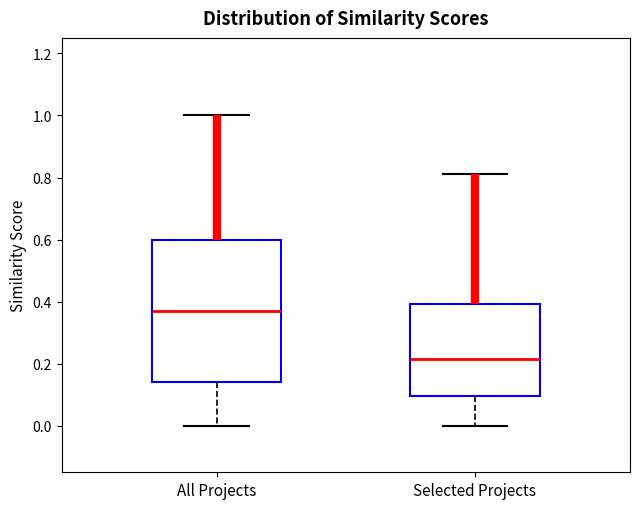

Reading left to right, transcribe this box plot: for each box, give where its median line is, the range the box spans, and where its two whiskers end, as read against the y-axis. The values are not printed on the chart, so give them approximately, as read against the axis.

All Projects: median 0.38, box 0.14 to 0.60, whiskers 0.00 to 1.00
Selected Projects: median 0.22, box 0.10 to 0.40, whiskers 0.00 to 0.82